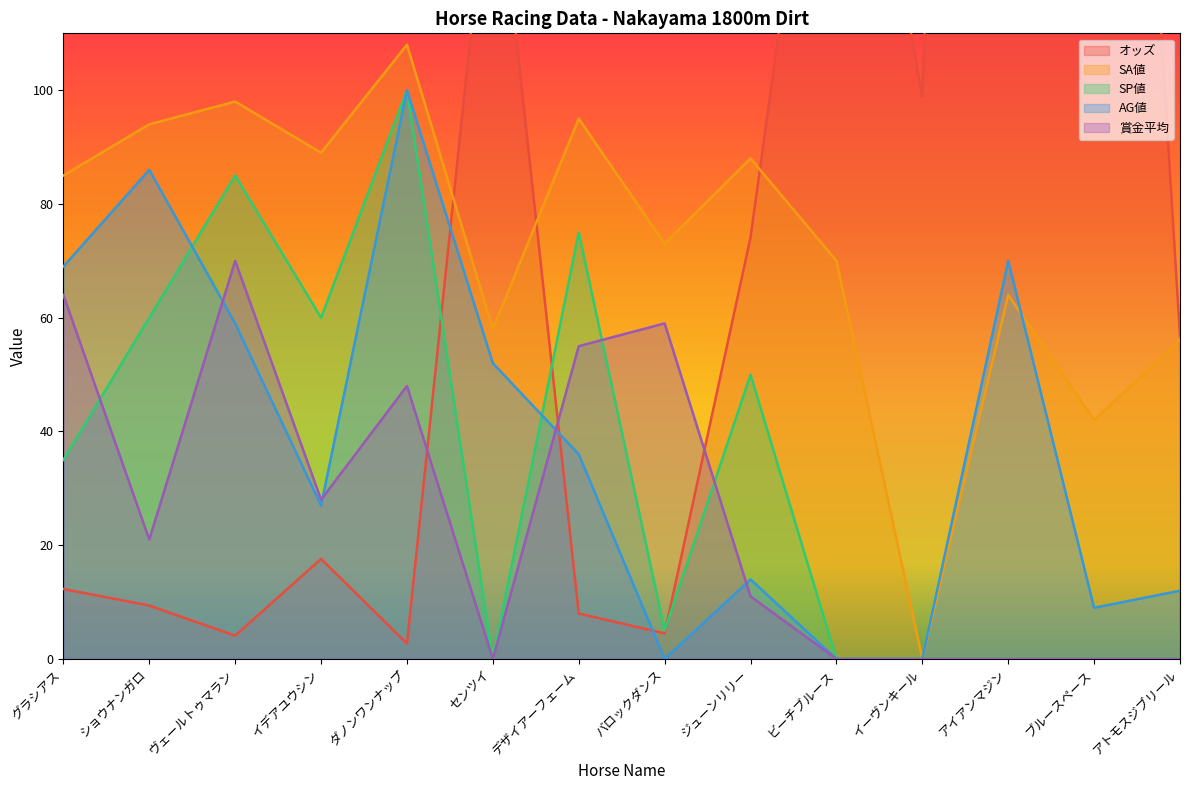

What is the value of the 賞金平均 point at the 7th from the left?

55.0